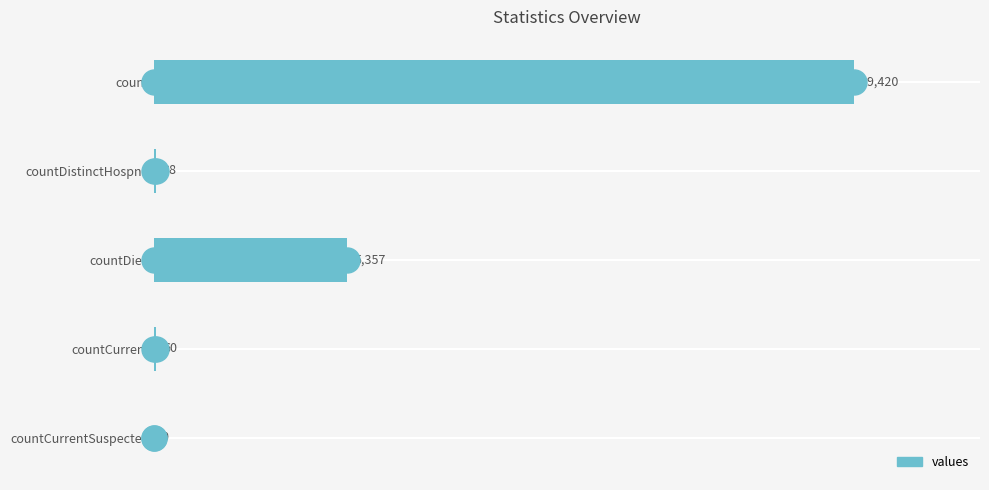

Which has a higher value, countDied or countCurrent?

countDied